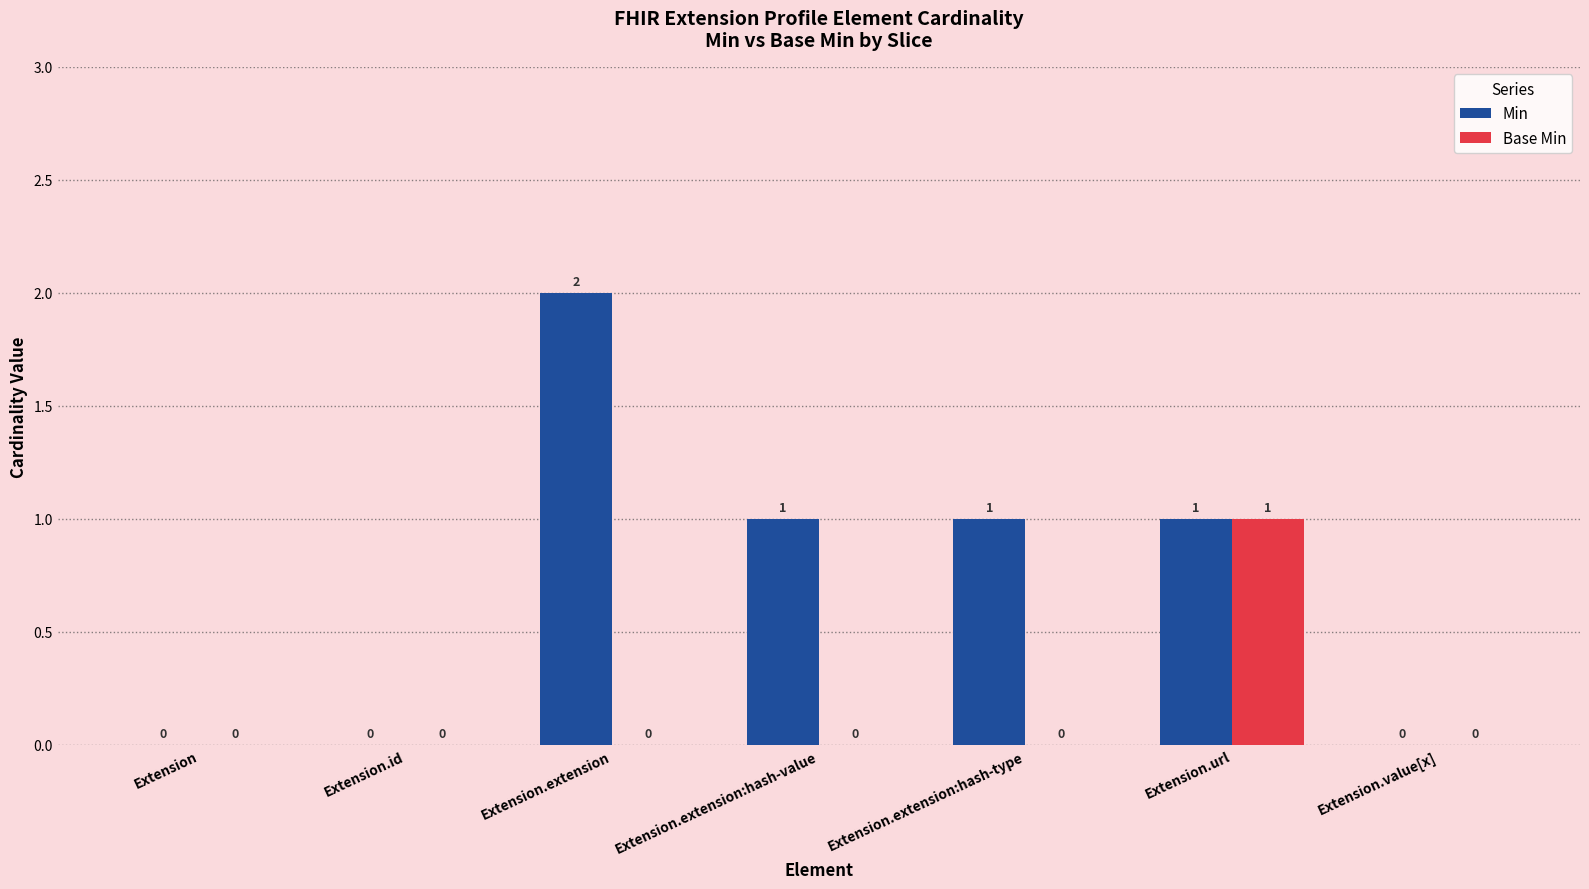

What is the sum of all Base Min values?

1